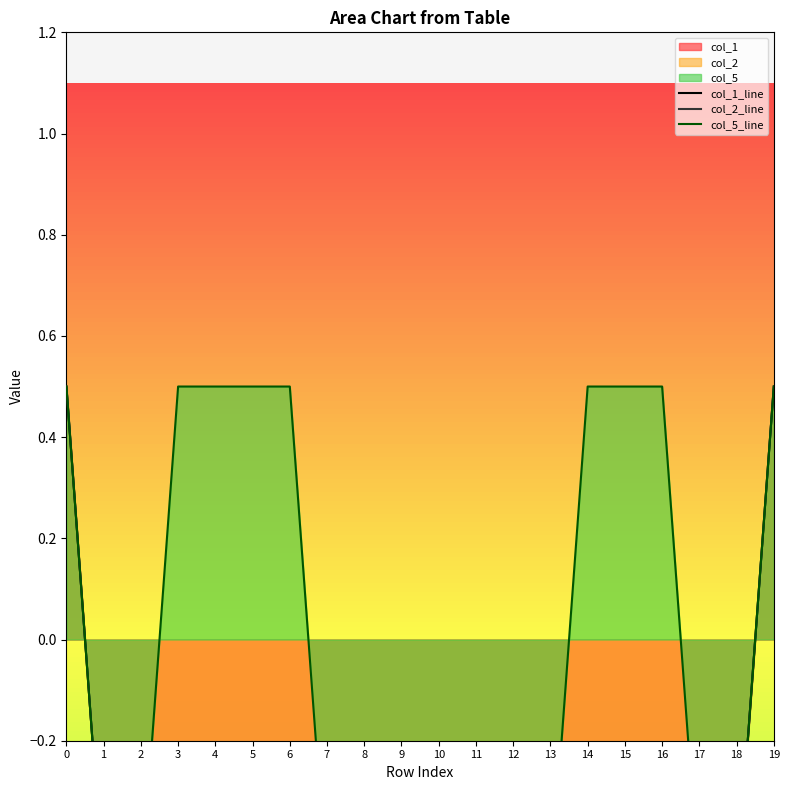

What is the difference between the maximum and second lowest values in the col_2_line series?

1.0